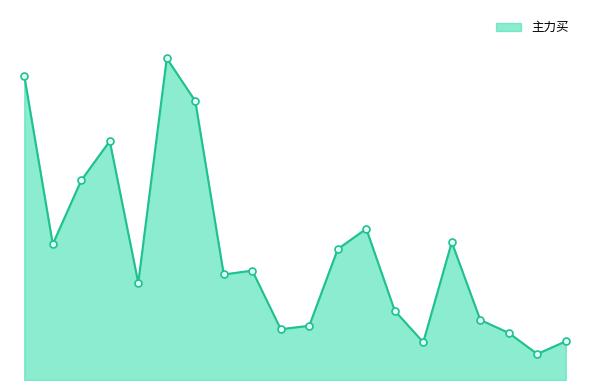

What is the label of the 16th point from the left?

奋达科技